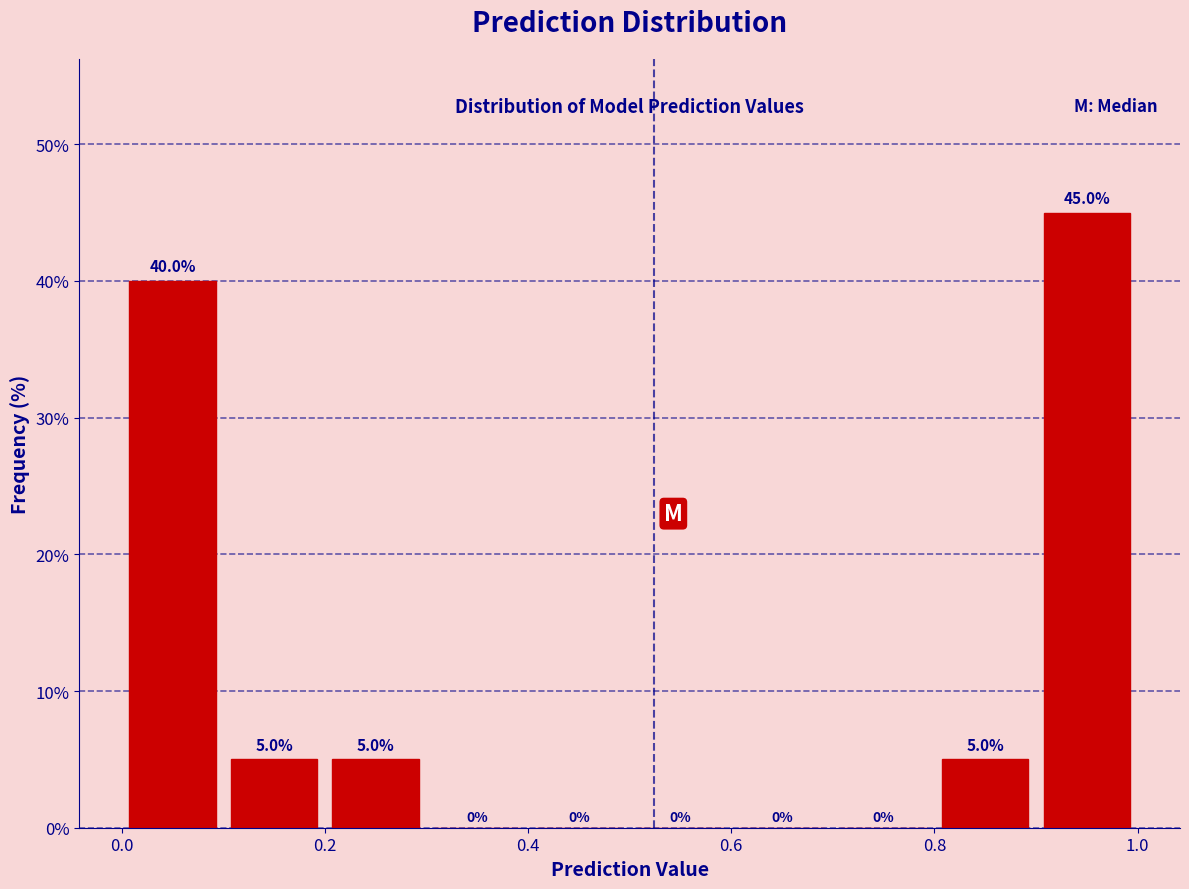

What is the height of the bar covering 0.9 to 1.0 on the x-axis? The bar edges are not printed on the chart, so give them approximately, as read against the axis.

45.0